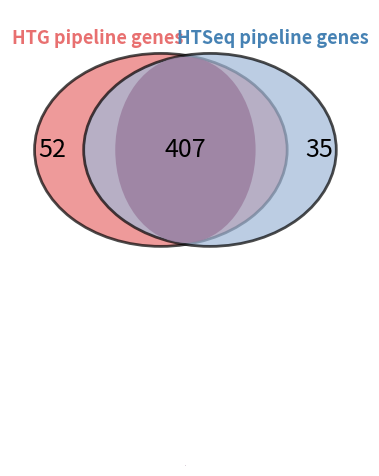

Is there a majority slice in this chart?

Yes